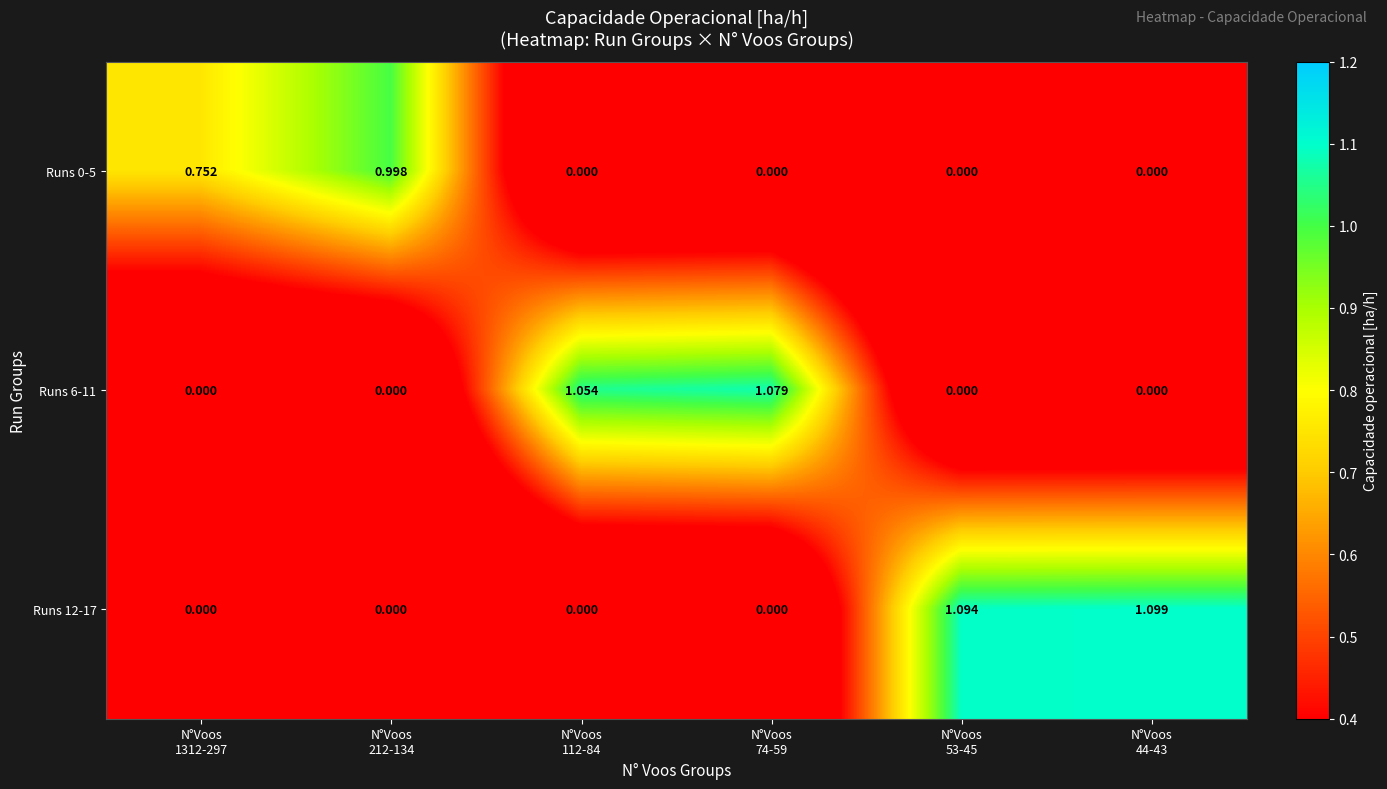

Rank the series by their maximum value, from lowest to highest.

Runs 0-5, Runs 6-11, Runs 12-17